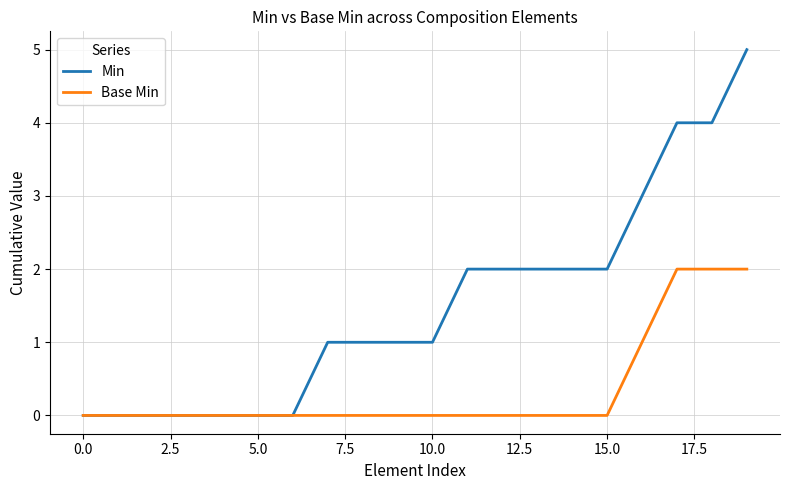

Which series has the widest spread of values?

Min